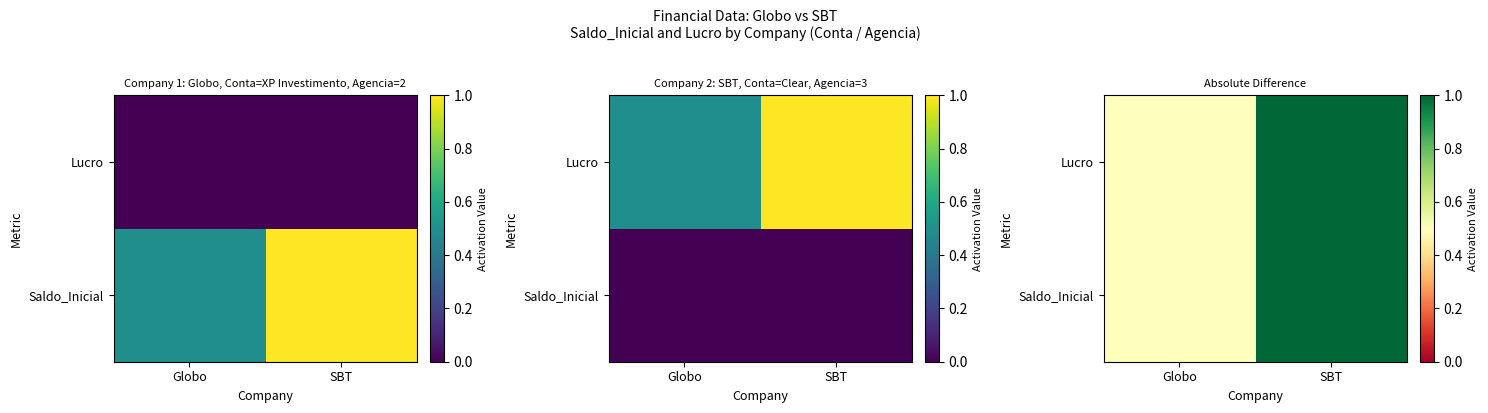

At how many categories does at least one series exceed 0?

2